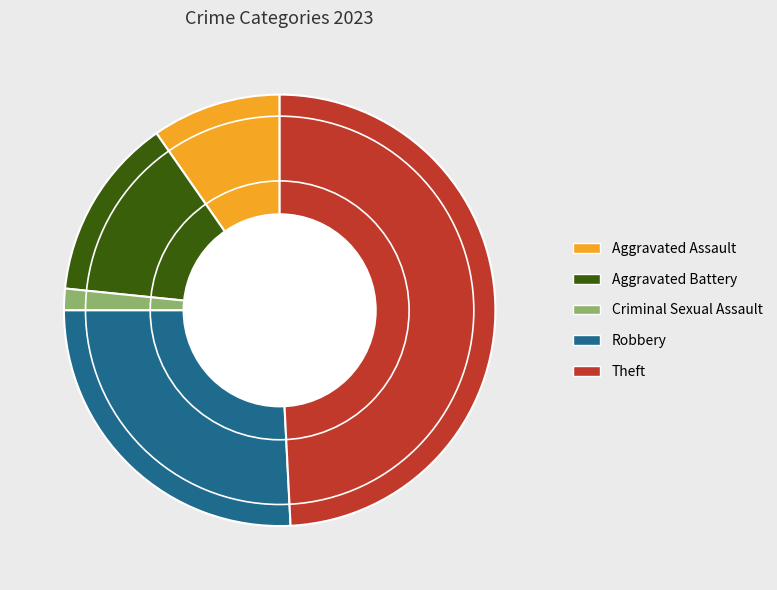

Is there any slice that represents more than half of the pie?

No